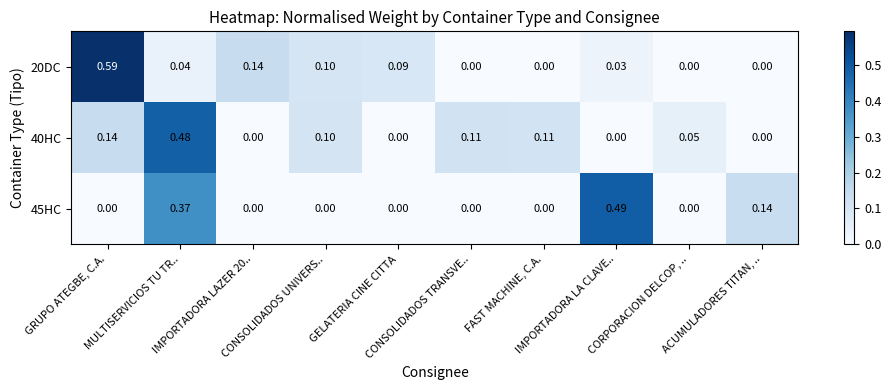

Which series changed the most between MULTISERVICIOS TU TR.. and GELATERIA CINE CITTA?

40HC